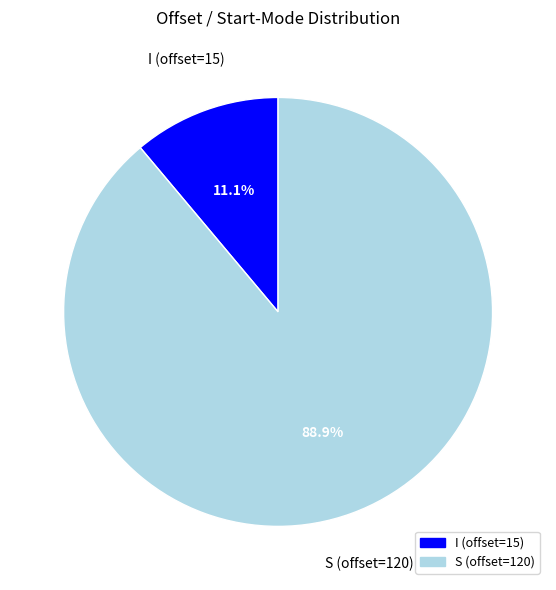

Is there a majority slice in this chart?

Yes